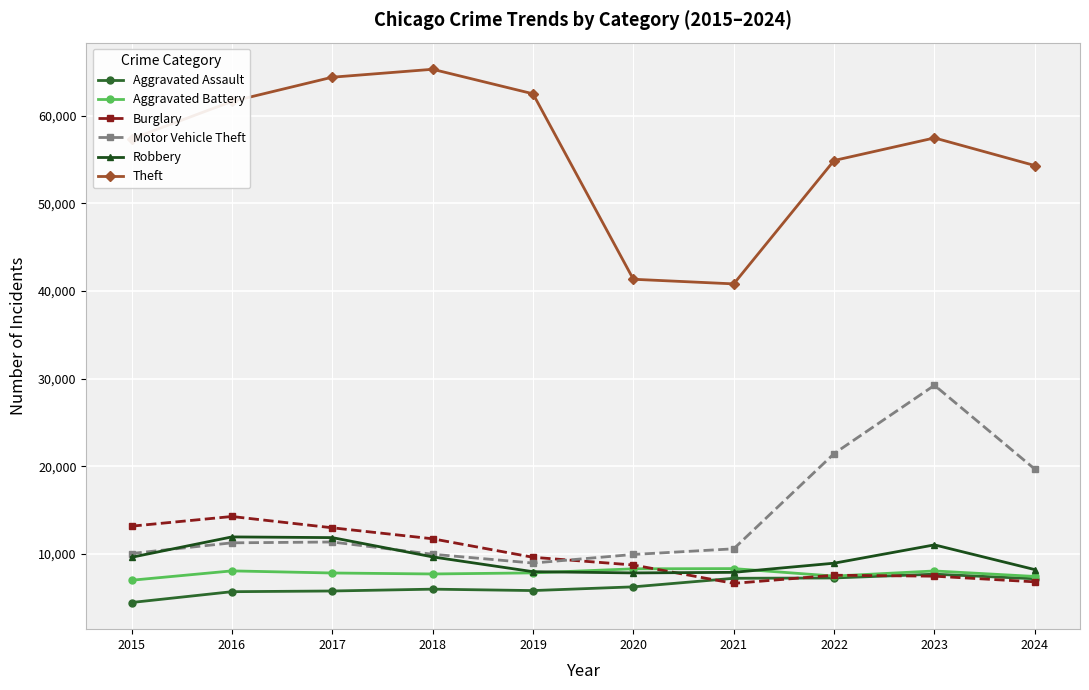

Which label corresponds to the smallest value in the chart?

2015